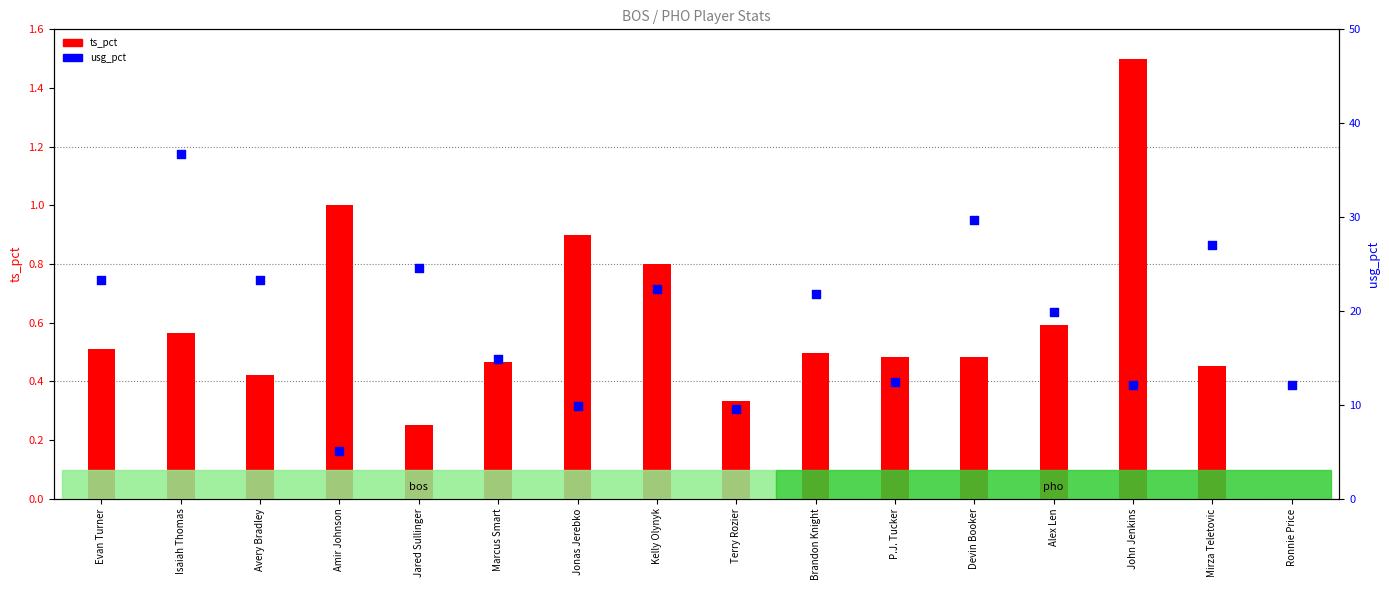

What is the total value across all series at Alex Len?

20.5